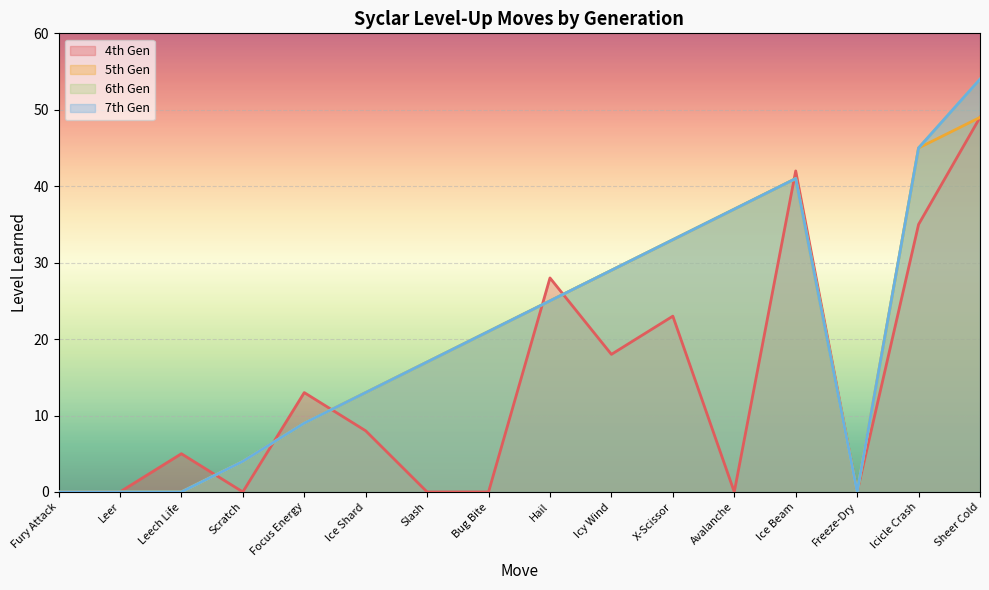

Where is the first local maximum for 4th Gen?

Leech Life